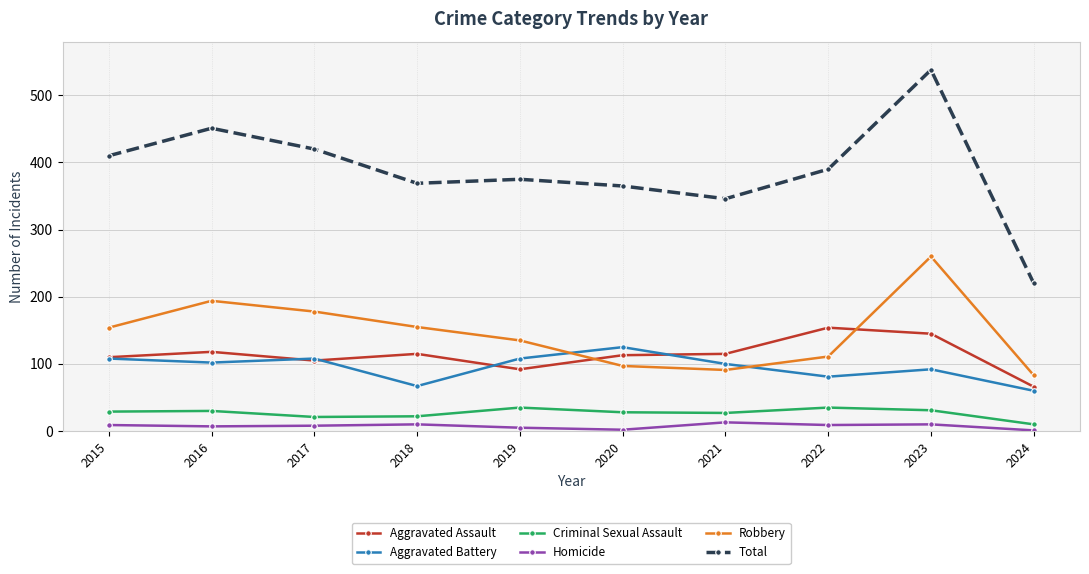

True or false: Aggravated Assault and Criminal Sexual Assault intersect in this chart.

False